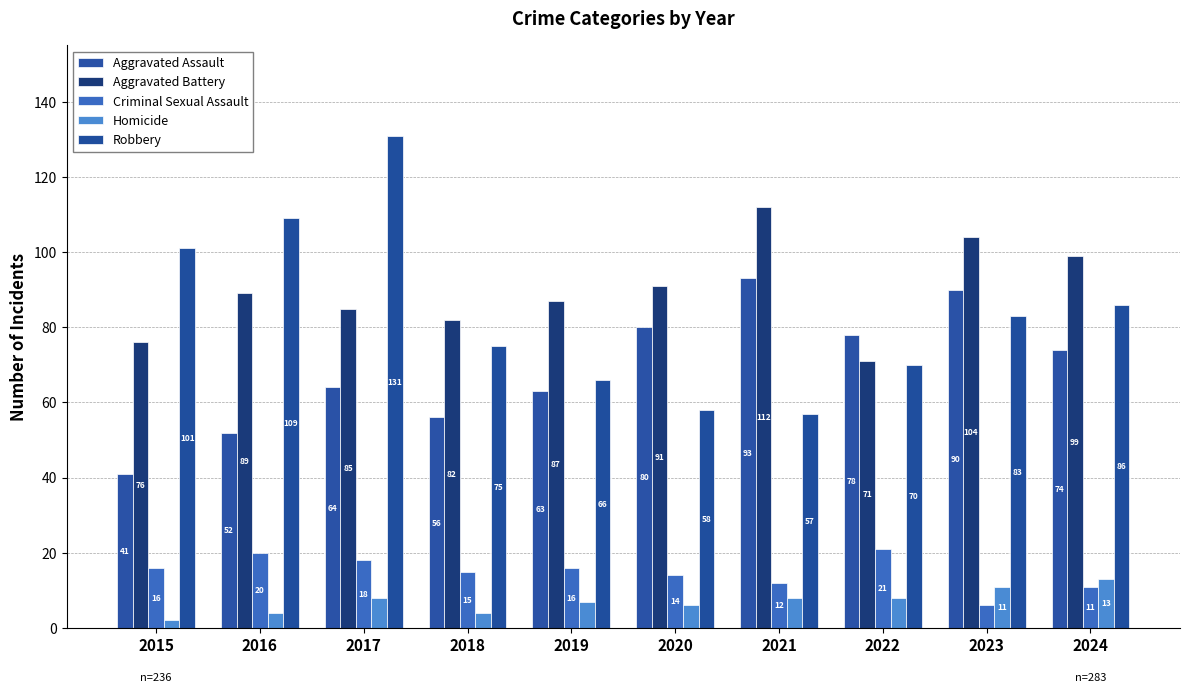

The value of Aggravated Assault at 2022 is 48. True or false?

False